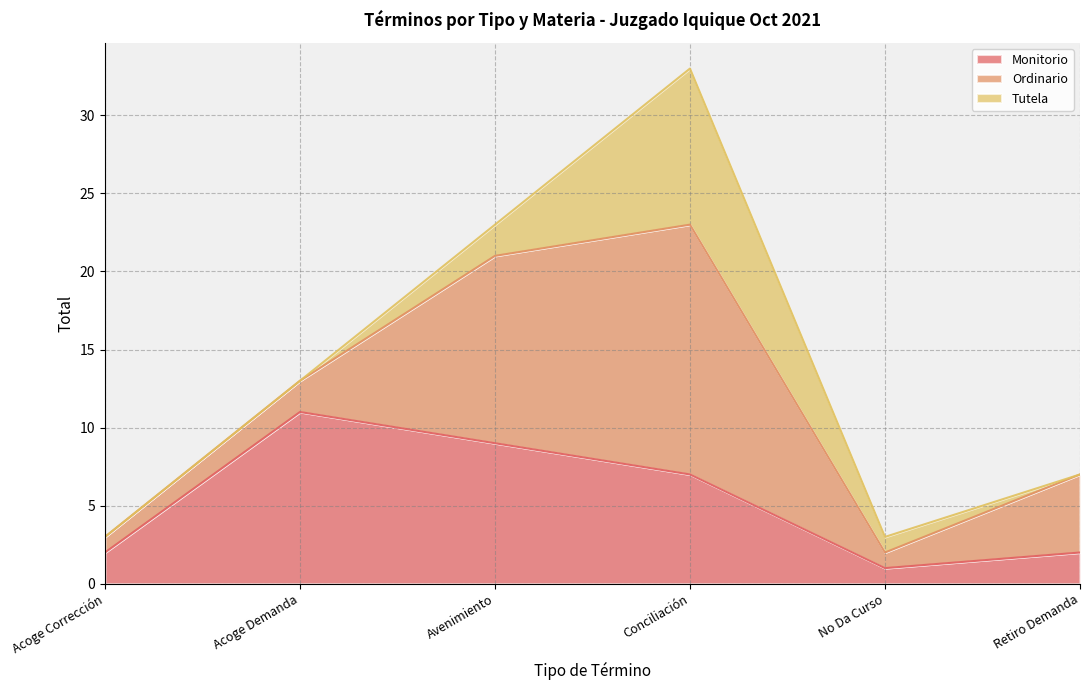

Where does the Ordinario series first go above 5?

Avenimiento